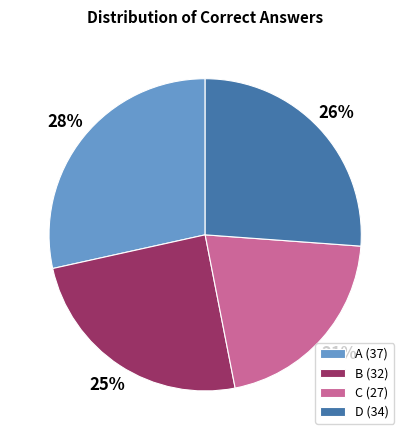

What percentage is the A slice, to the nearest percent?

28%